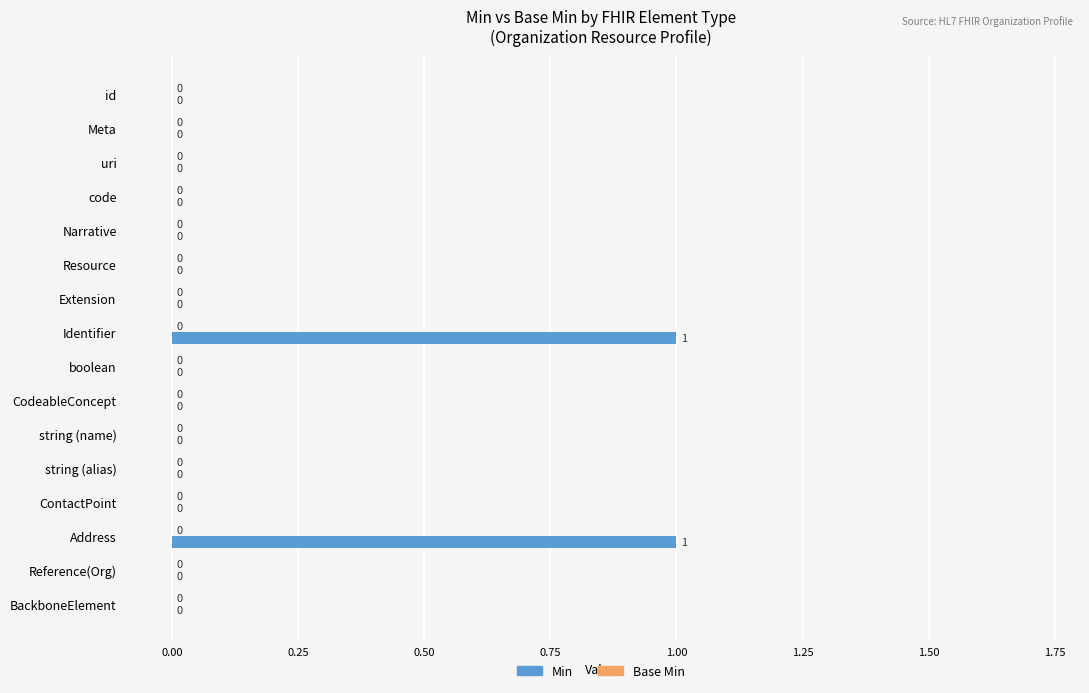

Is it true that the value at boolean is 0?

True